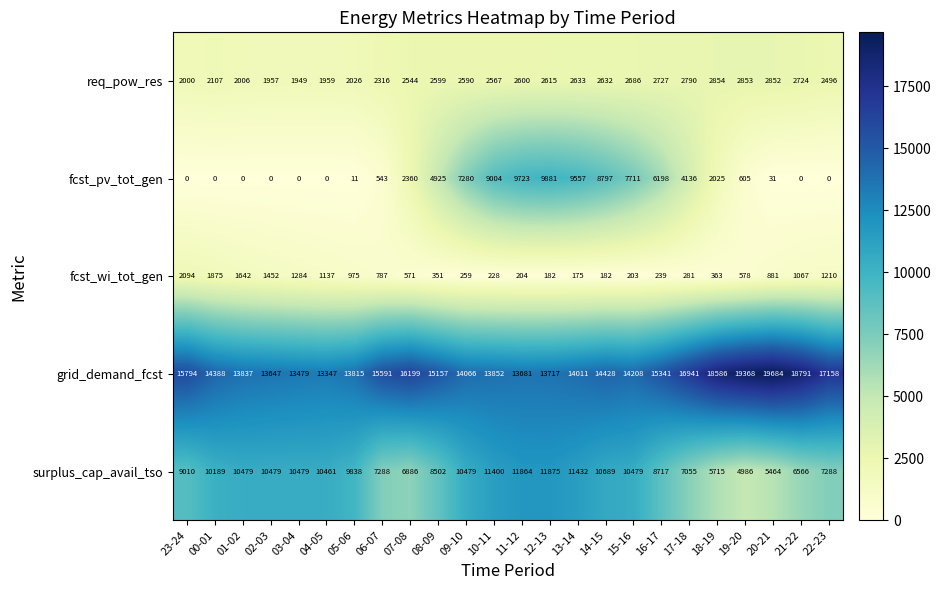

Count the number of categories in the chart.

24